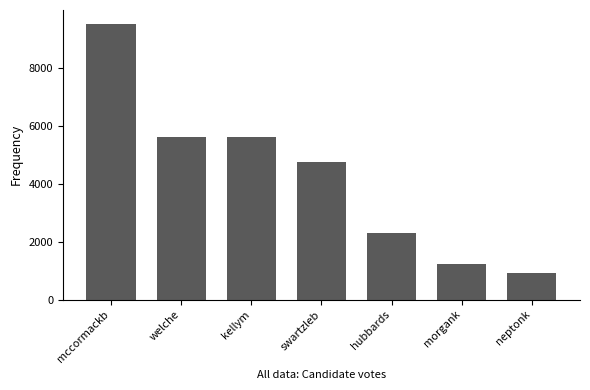

Where does the data first go above 4757?

mccormackb